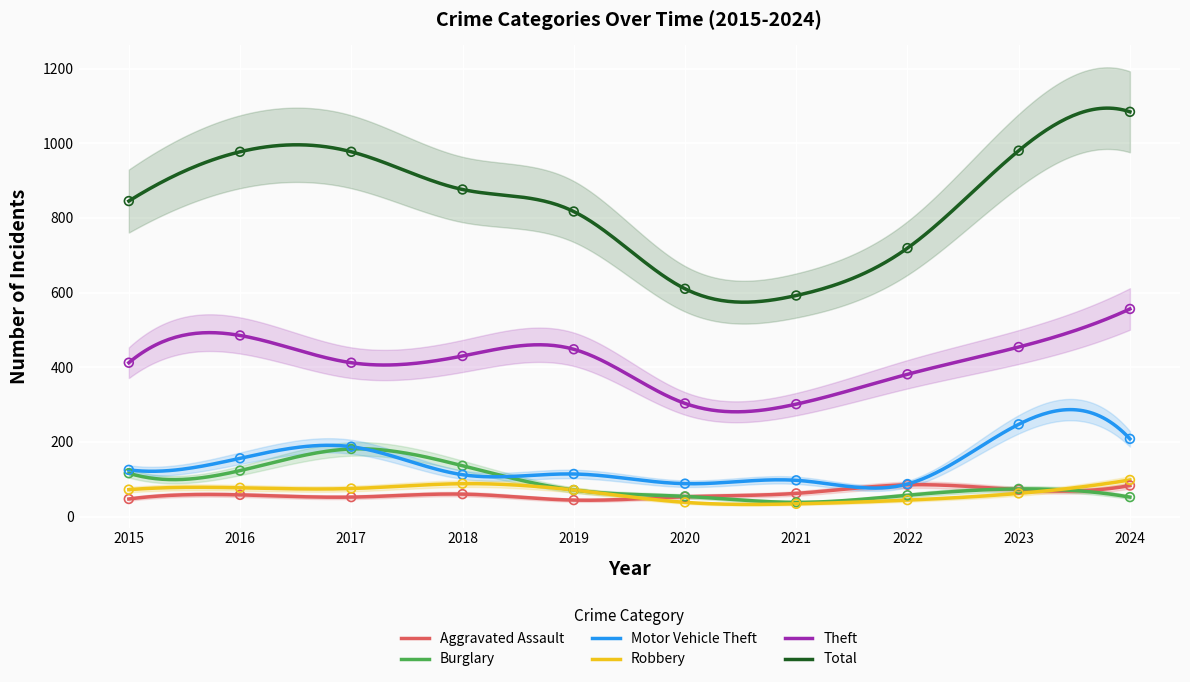

Which series has the widest spread of Y values?

Total